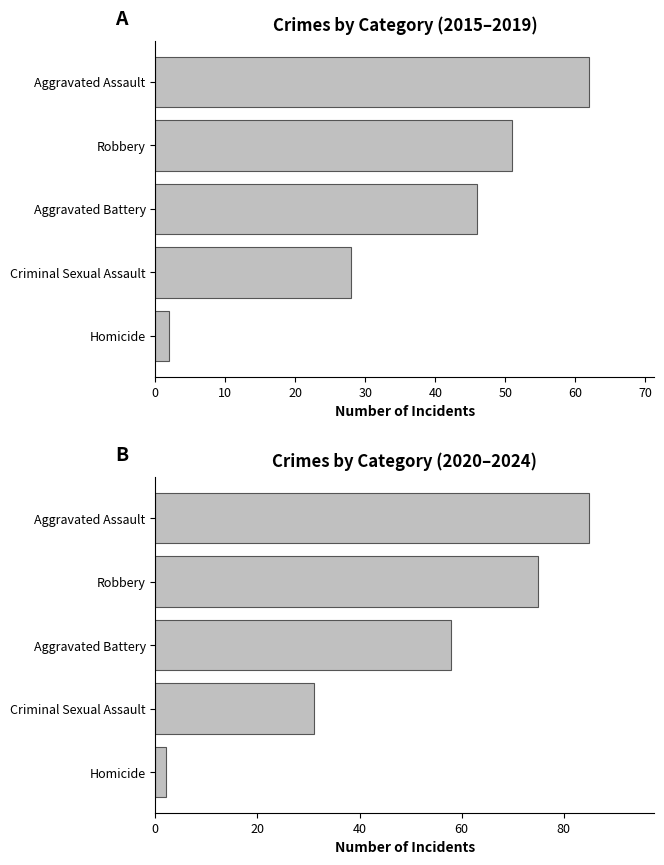

Which series has the widest spread of values?

2020–2024 Total